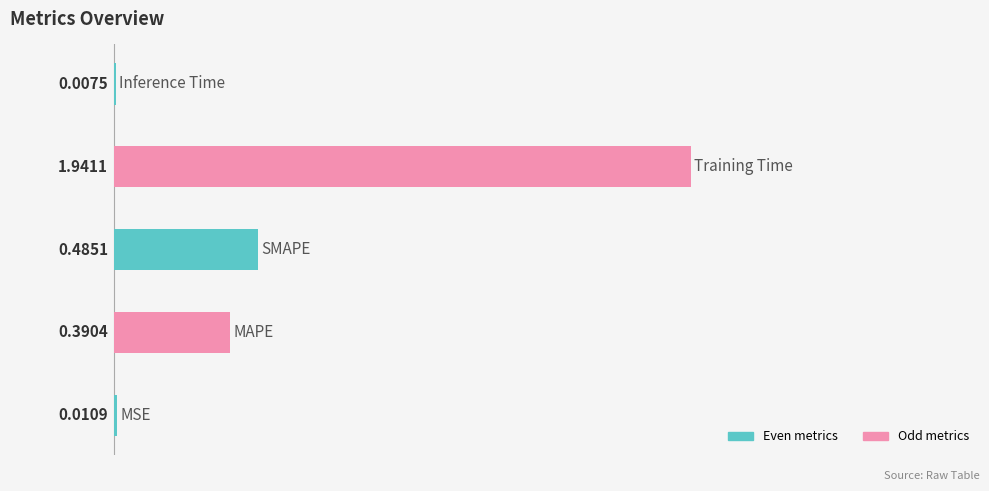

What is the sum of all values?

2.8